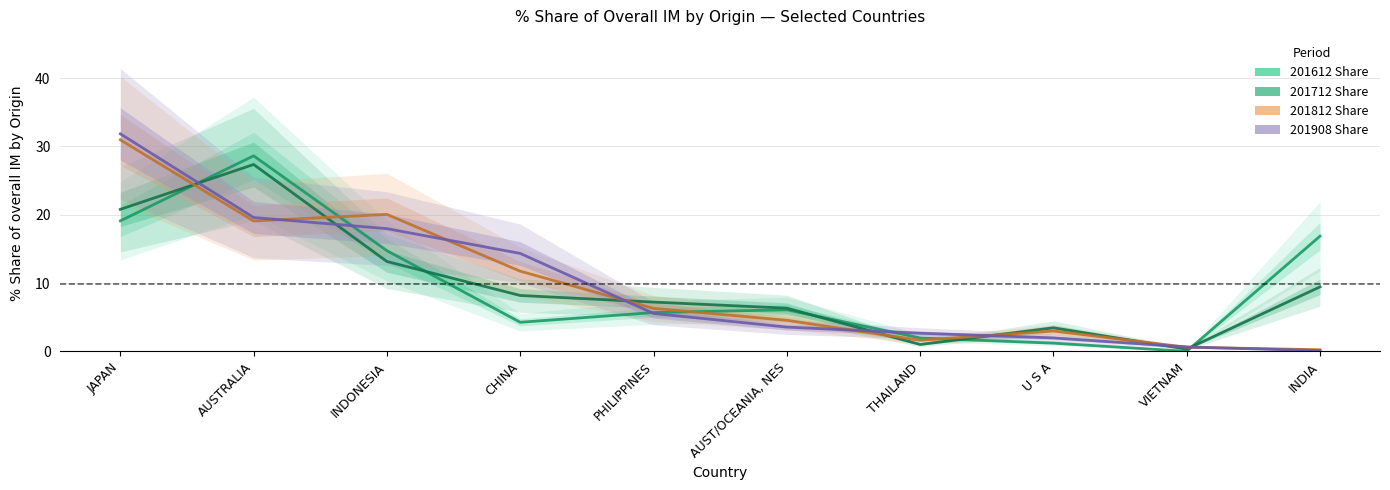

What is the difference between the maximum and second lowest values in the 201712 Share series?

26.3